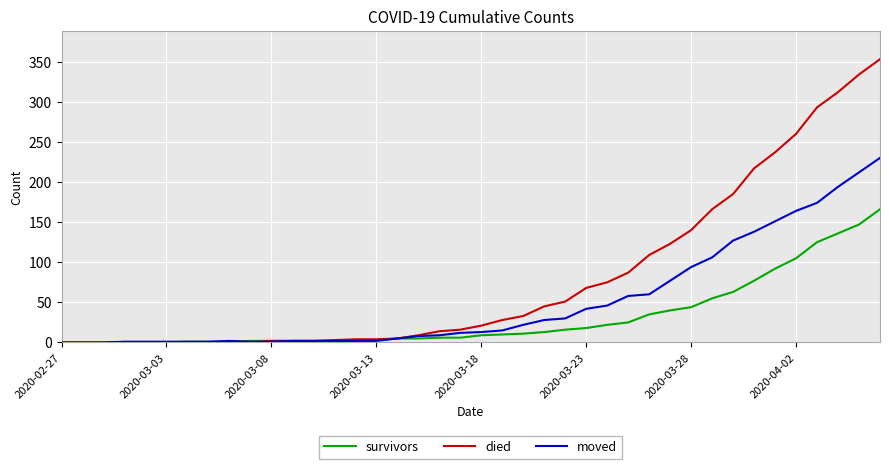

Which series has the largest range (max minus min)?

died